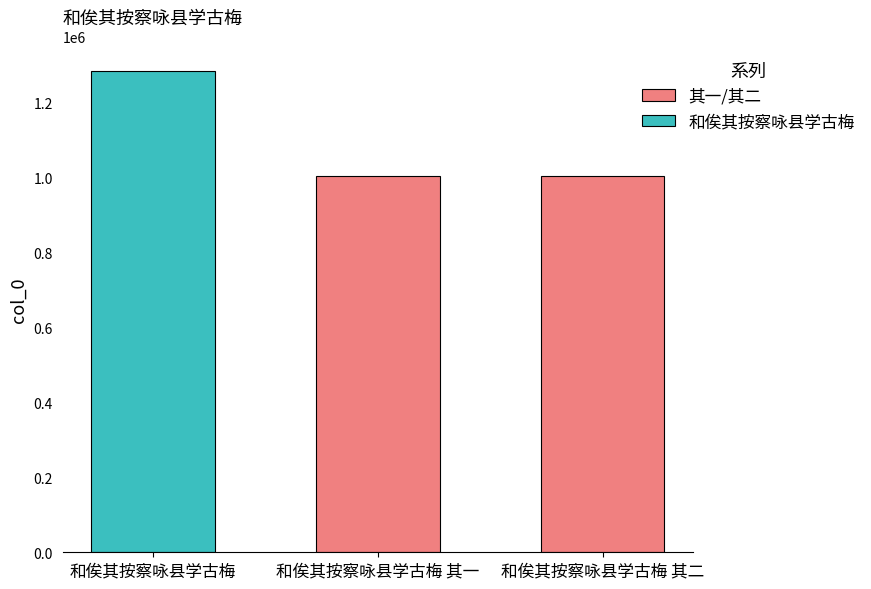

Count the number of data series in this chart.

1